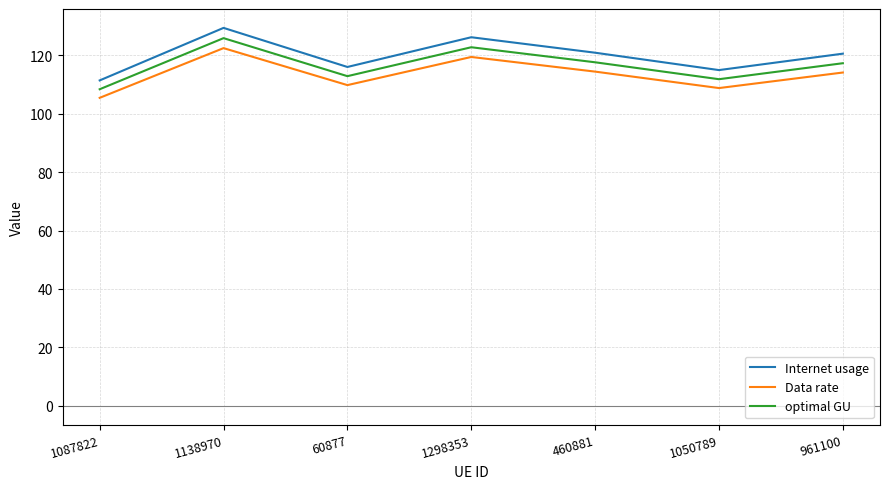

What is the minimum value for Data rate?

105.5